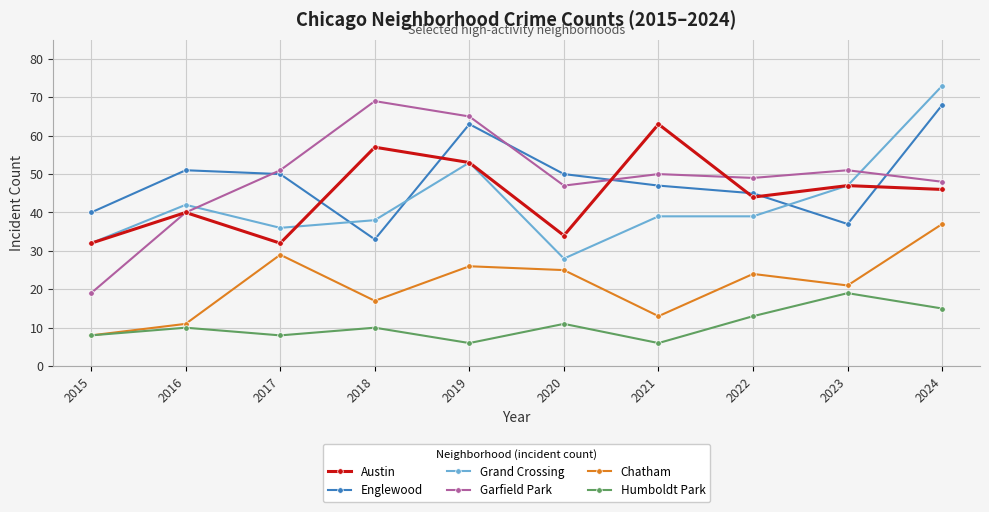

What is the value of the Englewood point at the 10th from the left?

68